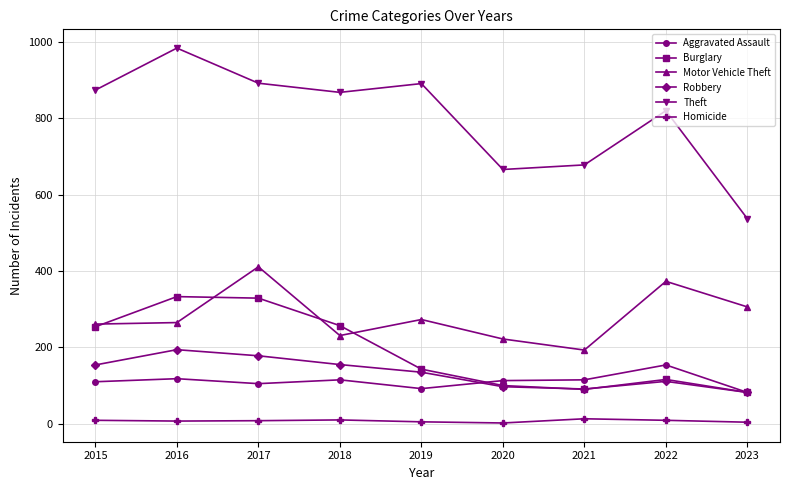

What is the lowest value of the Motor Vehicle Theft series?

193